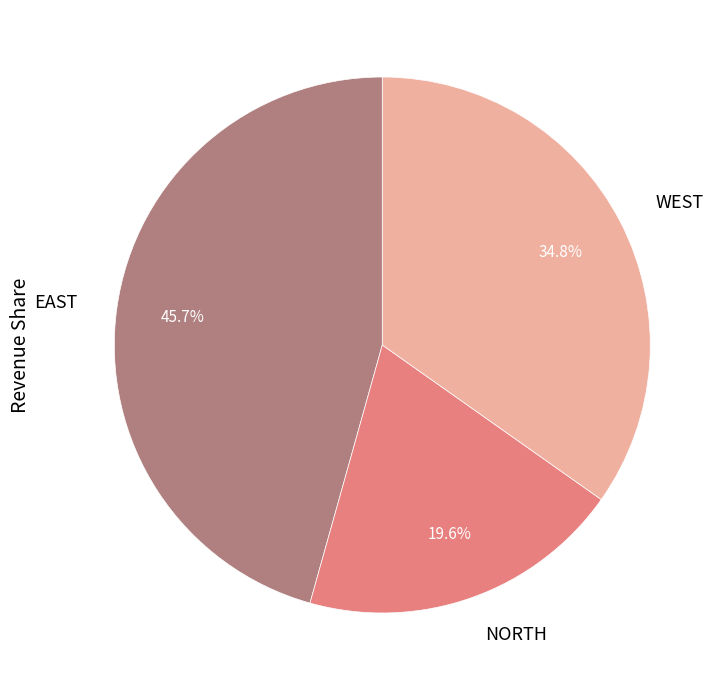

To the nearest percent, what is the difference between the largest and smallest slice percentages?

26%